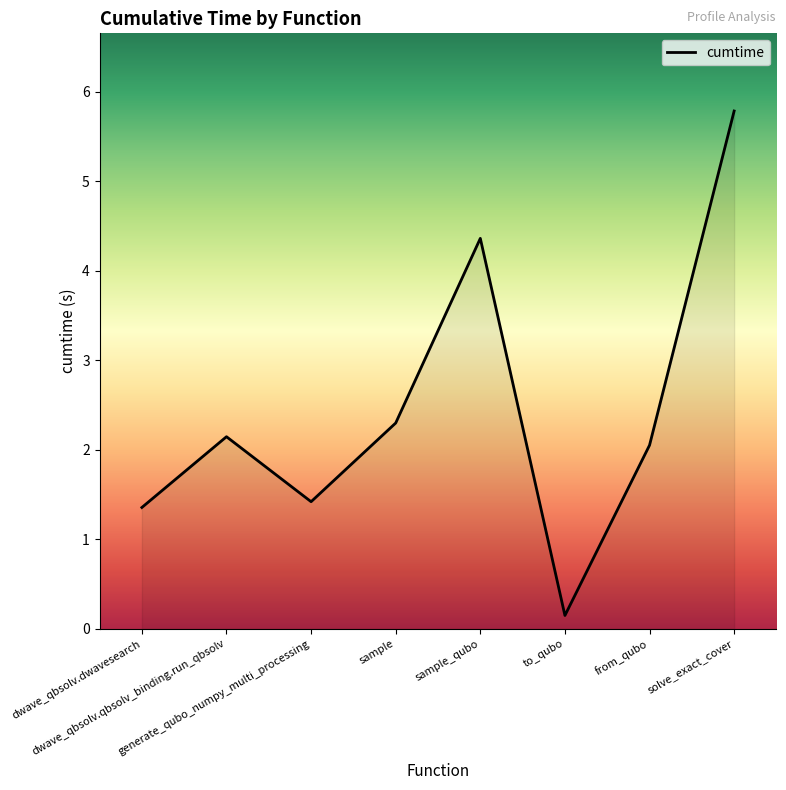

What is the maximum value shown in the chart?

5.8